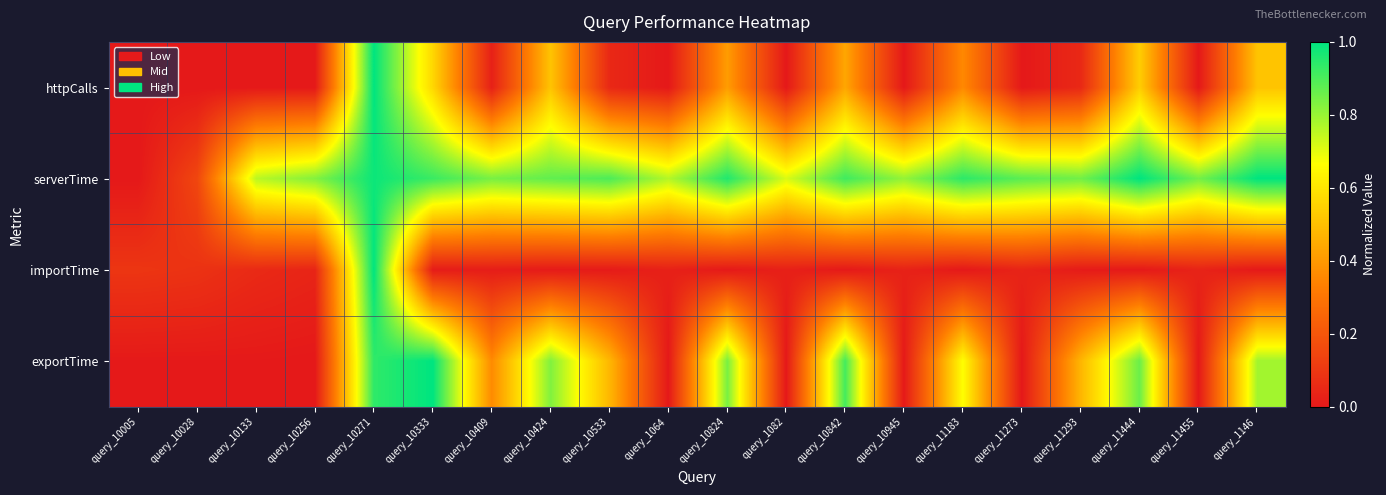

Reading left to right, list all the values displayed in this chart.

httpCalls: query_10005=0.0	query_10028=0.0	query_10133=0.0	query_10256=0.0	query_10271=1.0	query_10333=0.6	query_10409=0.0	query_10424=0.5	query_10533=0.1	query_1064=0.0	query_10824=0.4	query_1082=0.0	query_10842=0.4	query_10945=0.0	query_11183=0.4	query_11273=0.0	query_11293=0.1	query_11444=0.5	query_11455=0.0	query_1146=0.5
serverTime: query_10005=0.0	query_10028=0.1	query_10133=0.8	query_10256=0.8	query_10271=1.0	query_10333=0.9	query_10409=0.8	query_10424=0.9	query_10533=0.9	query_1064=0.8	query_10824=1.0	query_1082=0.7	query_10842=0.9	query_10945=0.8	query_11183=0.9	query_11273=0.9	query_11293=0.9	query_11444=1.0	query_11455=0.8	query_1146=1.0
importTime: query_10005=0.1	query_10028=0.1	query_10133=0.1	query_10256=0.0	query_10271=1.0	query_10333=0.0	query_10409=0.0	query_10424=0.0	query_10533=0.0	query_1064=0.0	query_10824=0.0	query_1082=0.0	query_10842=0.0	query_10945=0.0	query_11183=0.0	query_11273=0.0	query_11293=0.0	query_11444=0.0	query_11455=0.0	query_1146=0.0
exportTime: query_10005=0.0	query_10028=0.0	query_10133=0.0	query_10256=0.0	query_10271=0.9	query_10333=1.0	query_10409=0.4	query_10424=0.8	query_10533=0.5	query_1064=0.0	query_10824=0.8	query_1082=0.0	query_10842=0.9	query_10945=0.0	query_11183=0.7	query_11273=0.0	query_11293=0.5	query_11444=0.9	query_11455=0.0	query_1146=0.8